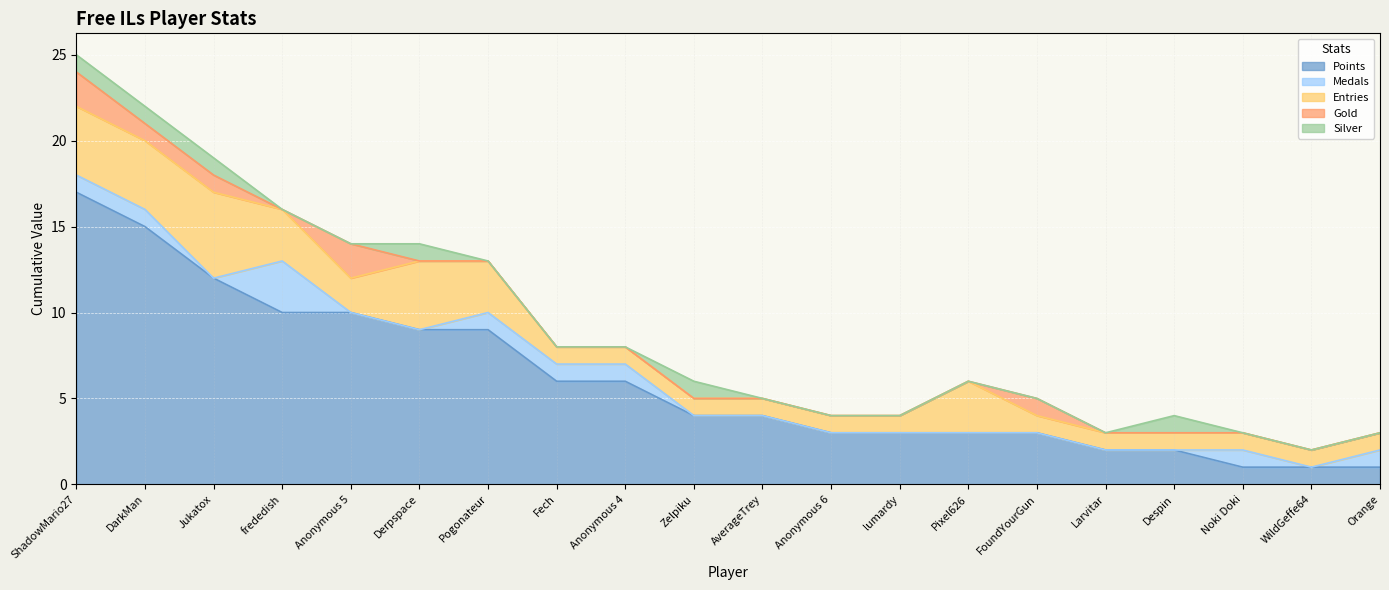

Which category has the highest value in the Gold series?

ShadowMario27